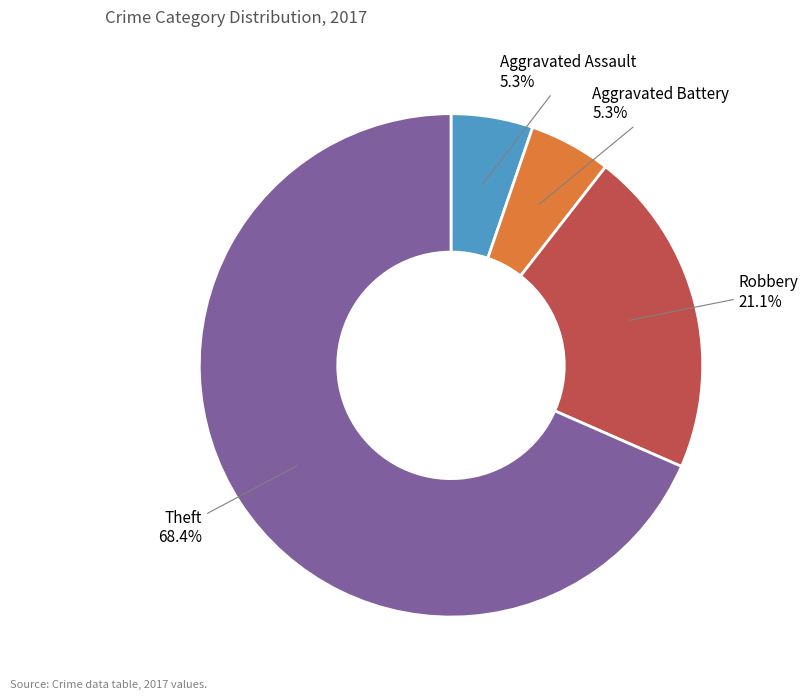

What percentage is NOT represented by Aggravated Battery?

94.7%